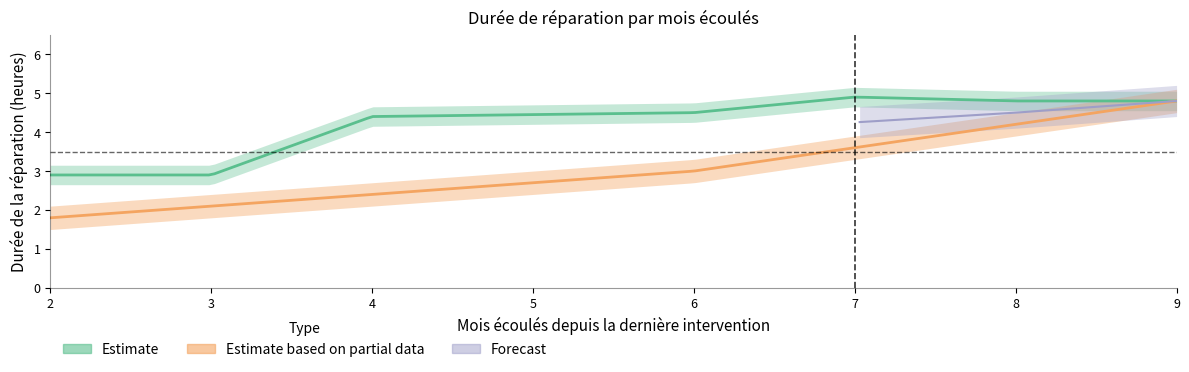

Is it true that Durée de la réparation (heures) equals 4.2 at 8?

True